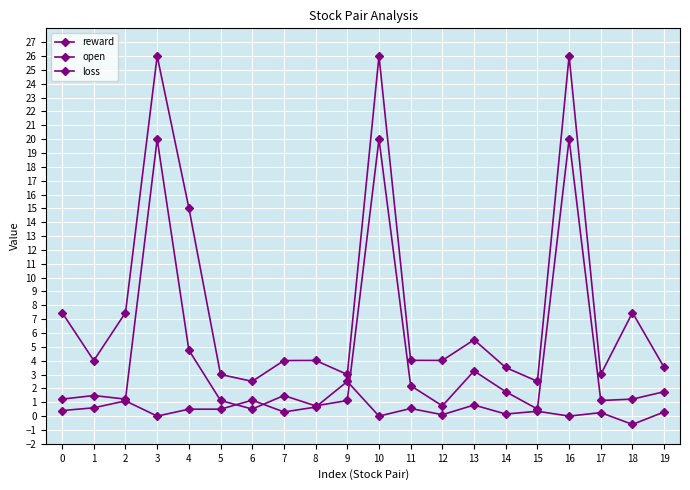

Reading left to right, transcribe all the data shown in this chart.

reward: 0.4	0.6	1.1	0.0	0.5	0.5	1.2	0.3	0.6	2.5	0.0	0.5	0.1	0.8	0.2	0.3	0.0	0.2	-0.6	0.3
open: 1.2	1.5	1.2	20.0	4.8	1.1	0.5	1.5	0.7	1.1	20.0	2.2	0.7	3.3	1.8	0.5	20.0	1.1	1.2	1.8
loss: 7.5	4.0	7.5	26.0	15.0	3.0	2.5	4.0	4.0	3.0	26.0	4.0	4.0	5.5	3.5	2.5	26.0	3.0	7.5	3.5